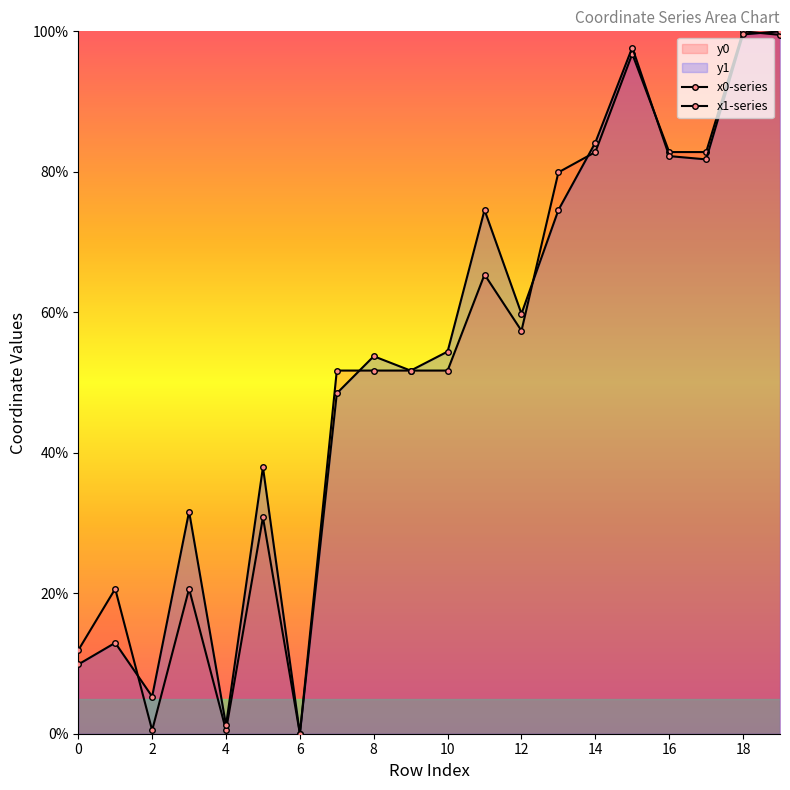

What is the total value across all series at 15?

194.5